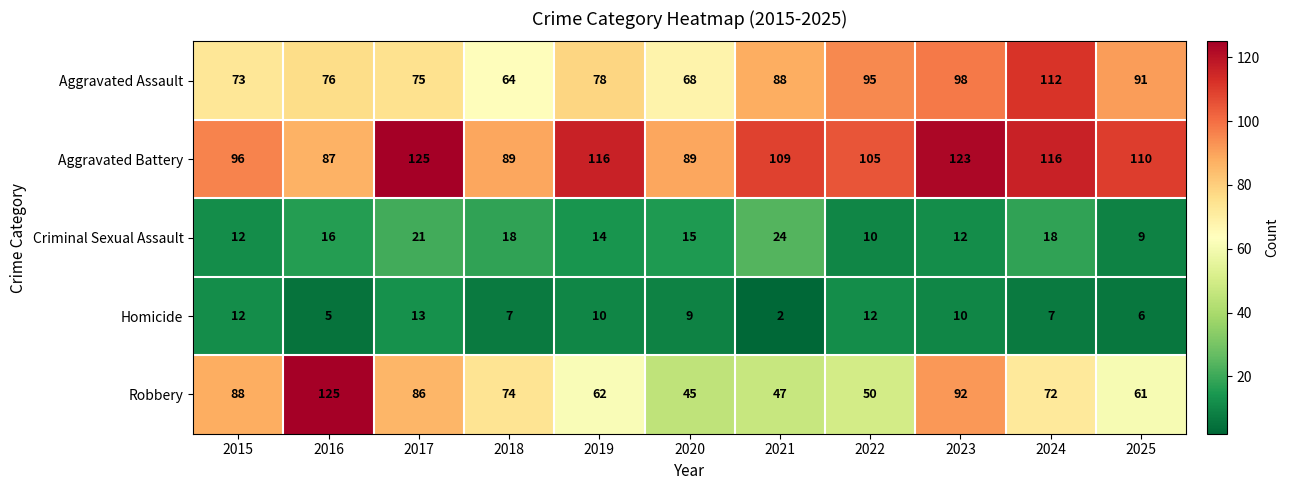

Where is Robbery nearest to the value 85?

2017